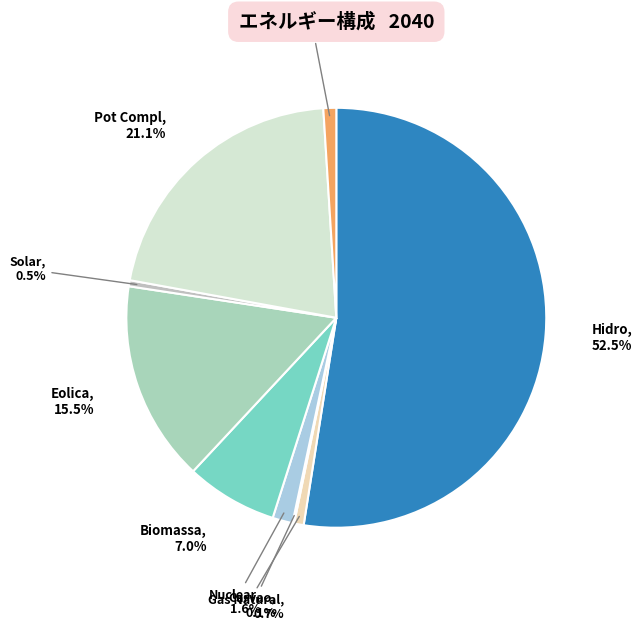

To the nearest percent, what is the difference between the largest and smallest slice percentages?

52%